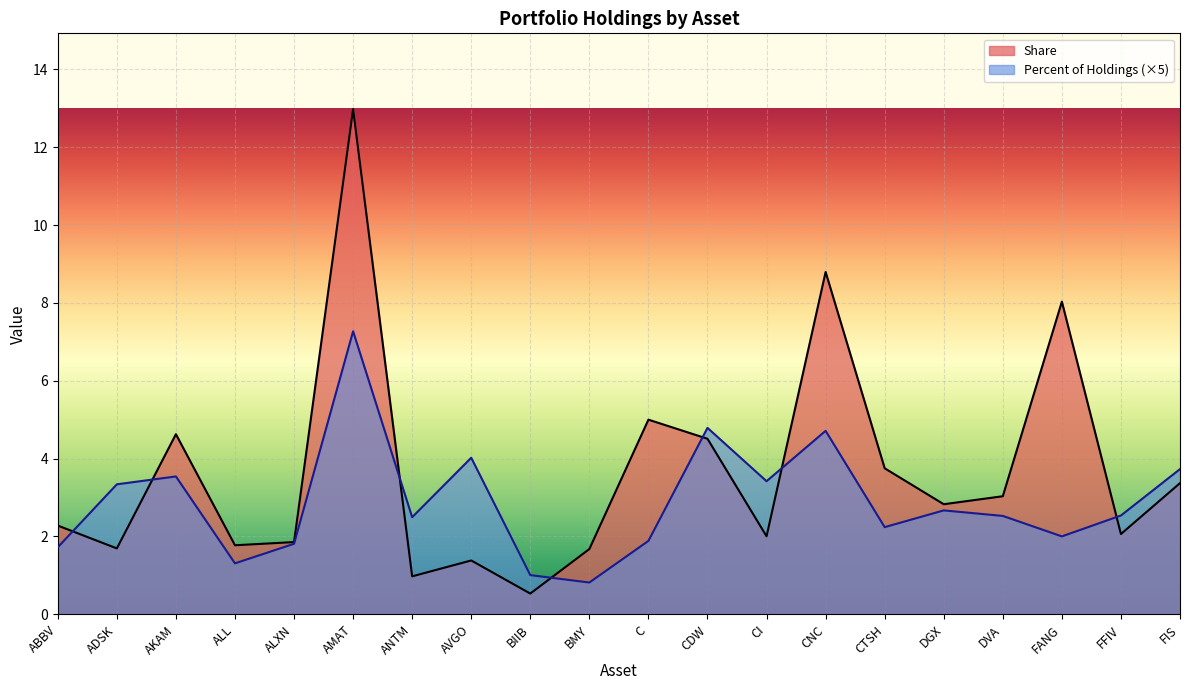

True or false: Percent of Holdings has more than 1 points higher than both neighbors.

True